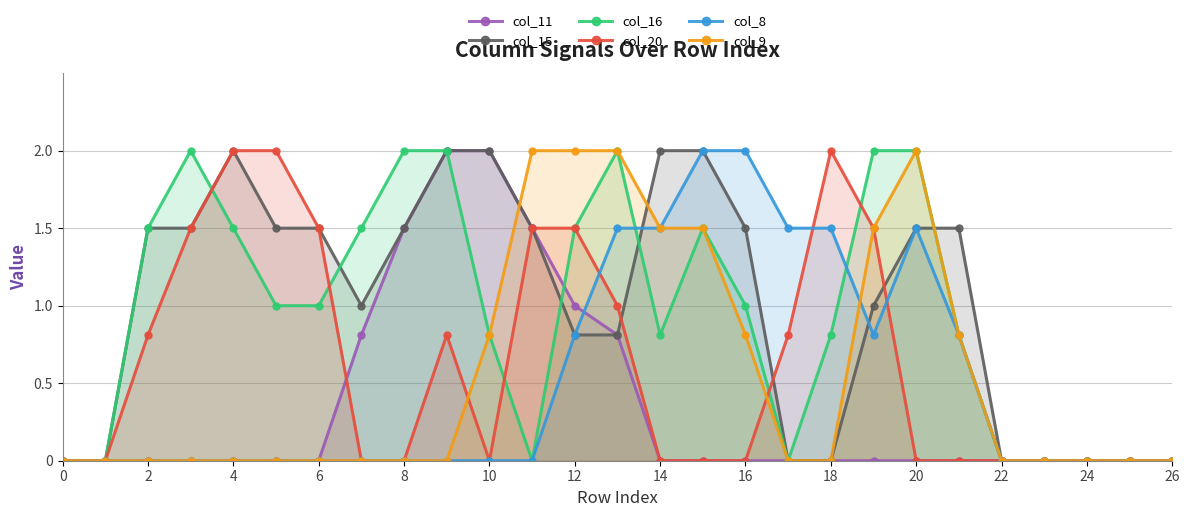

Is it true that col_20 equals 2.0 at 18?

True